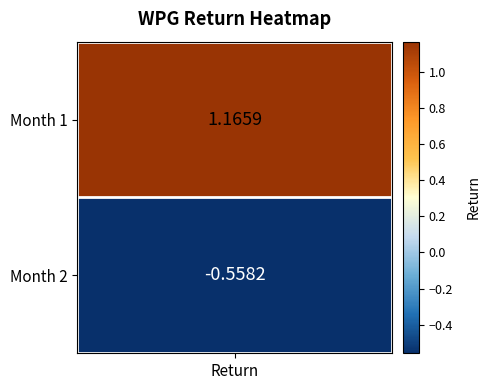

List the labels in order of value, smallest first.

1, 0